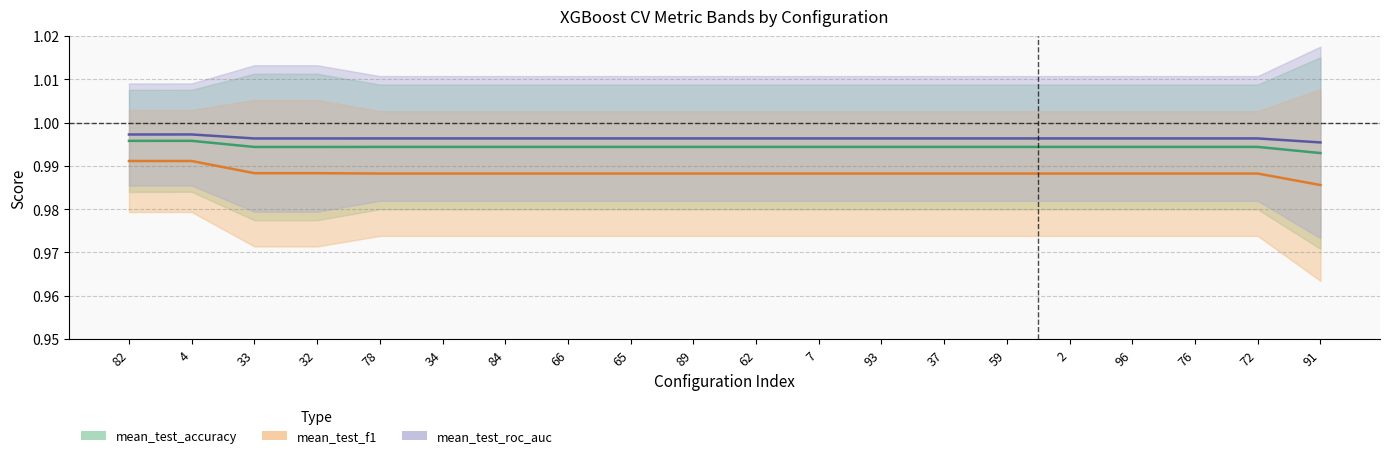

Which series has the widest spread of values?

mean_test_f1